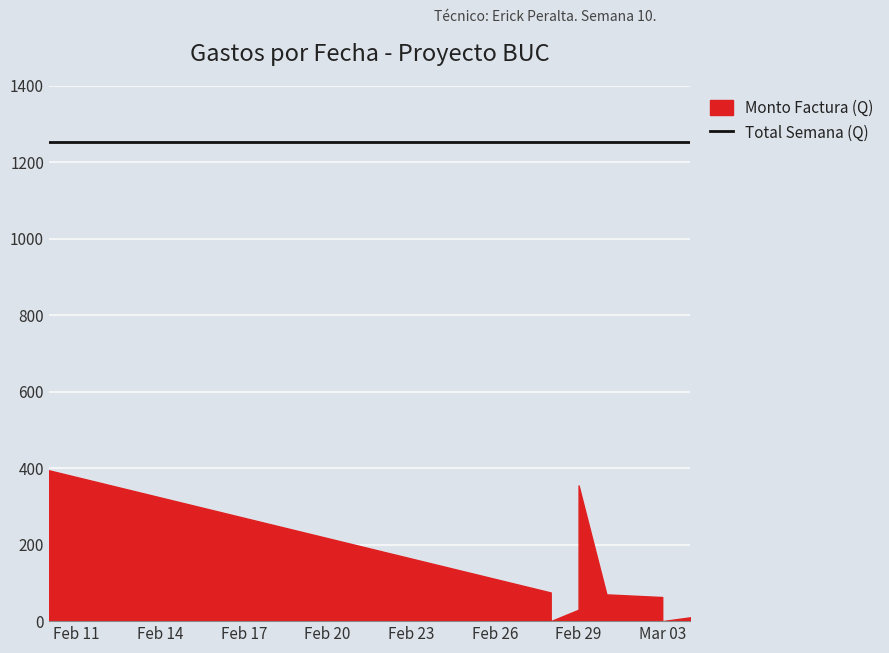

Rank the series by their maximum value, from lowest to highest.

factura, total